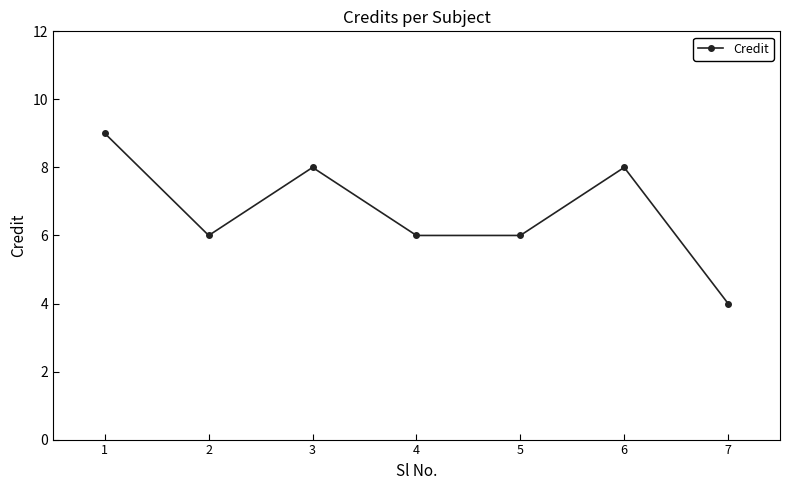

Is it true that the value at 6 is 5?

False